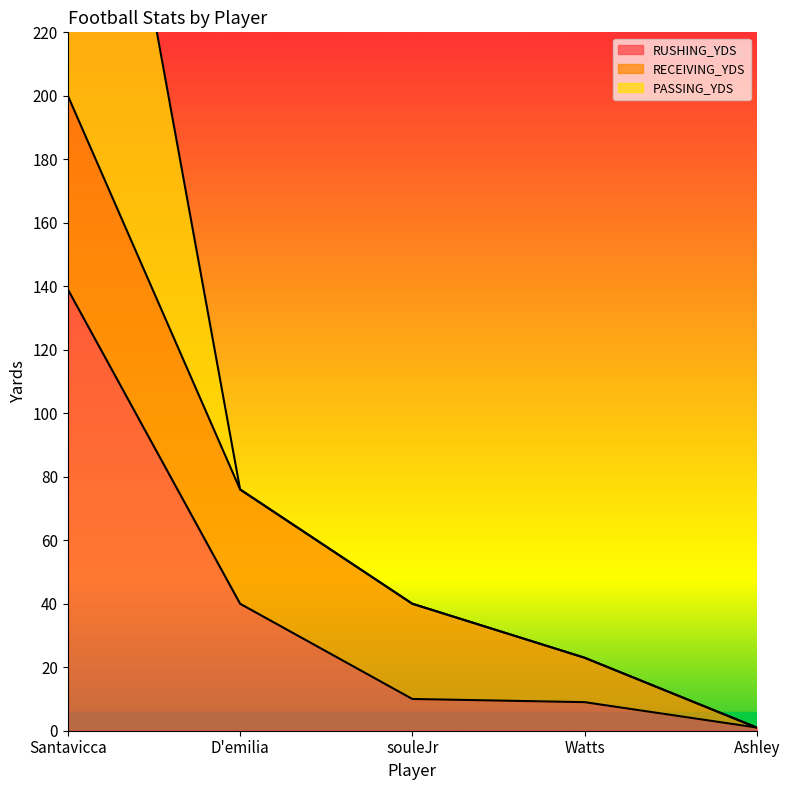

At which label does RUSHING_YDS first exceed 10?

Santavicca